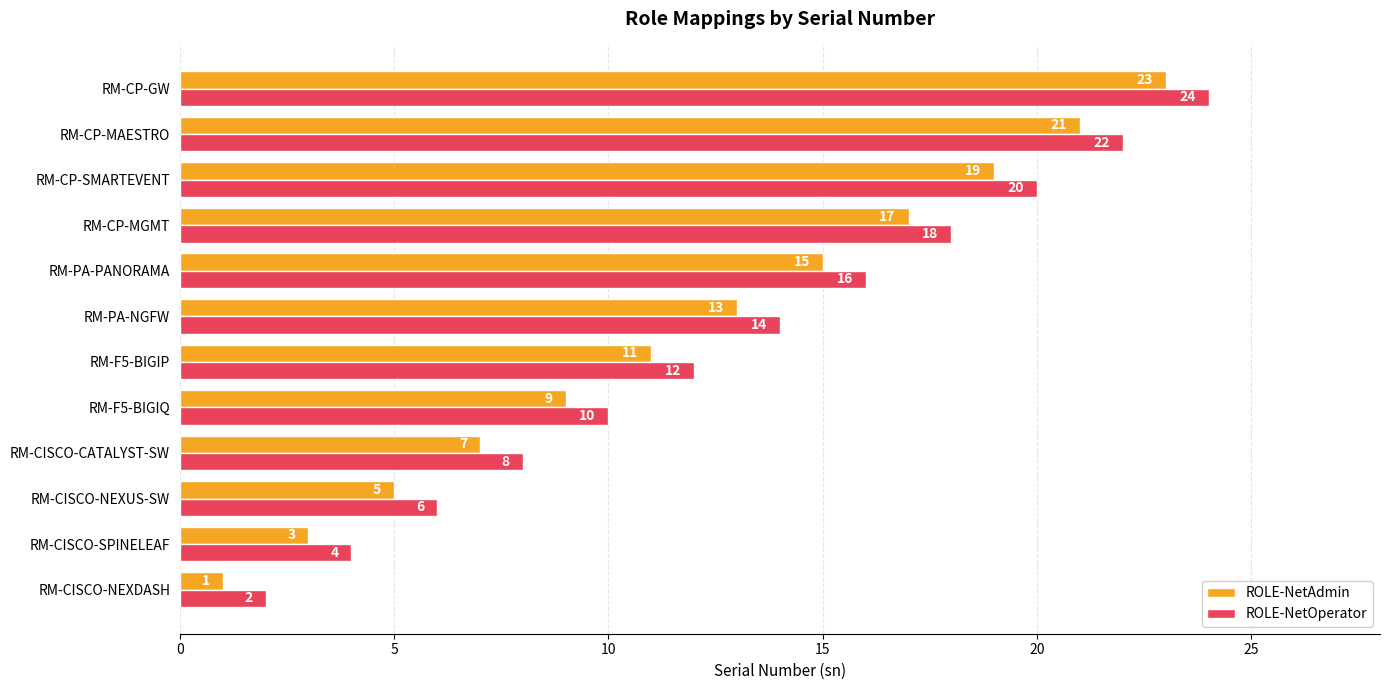

What is the difference between the second highest and second lowest values in the ROLE-NetAdmin series?

18